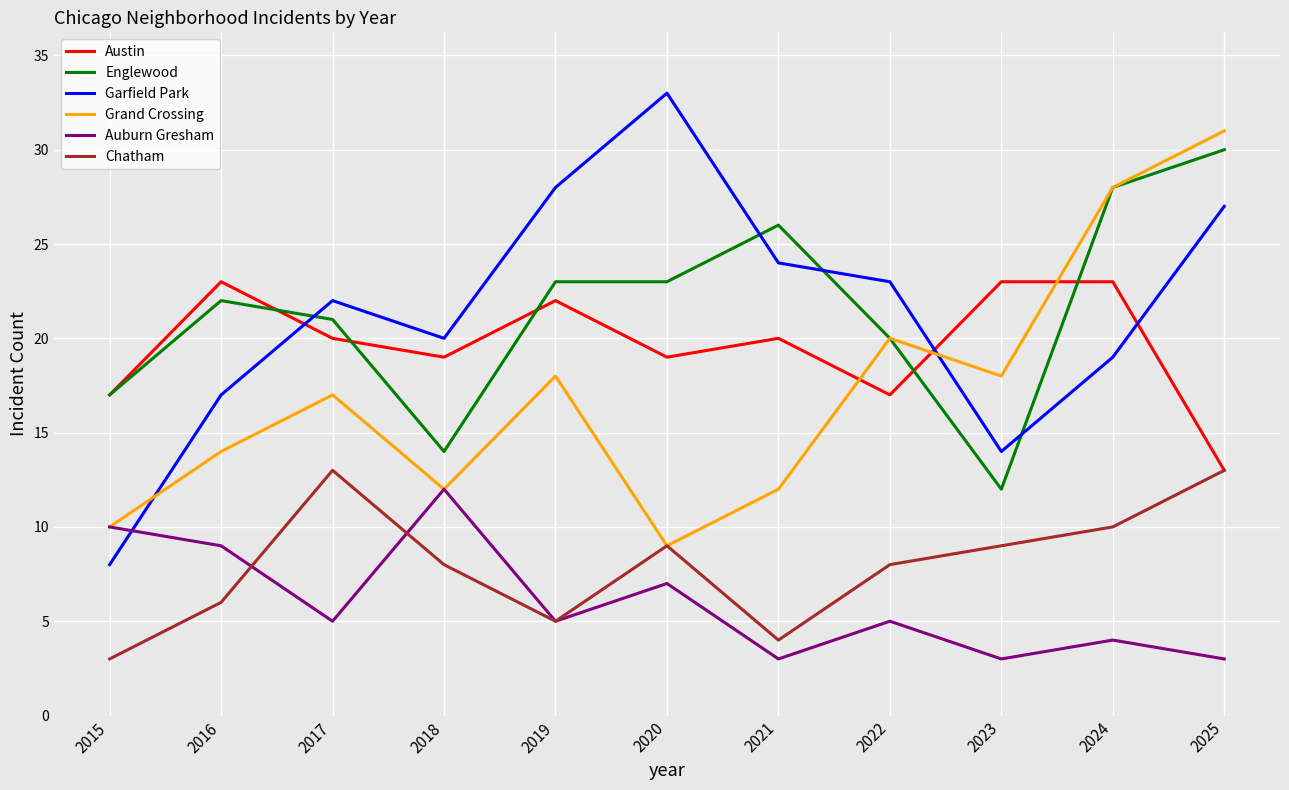

What is the minimum value shown in the chart?

3